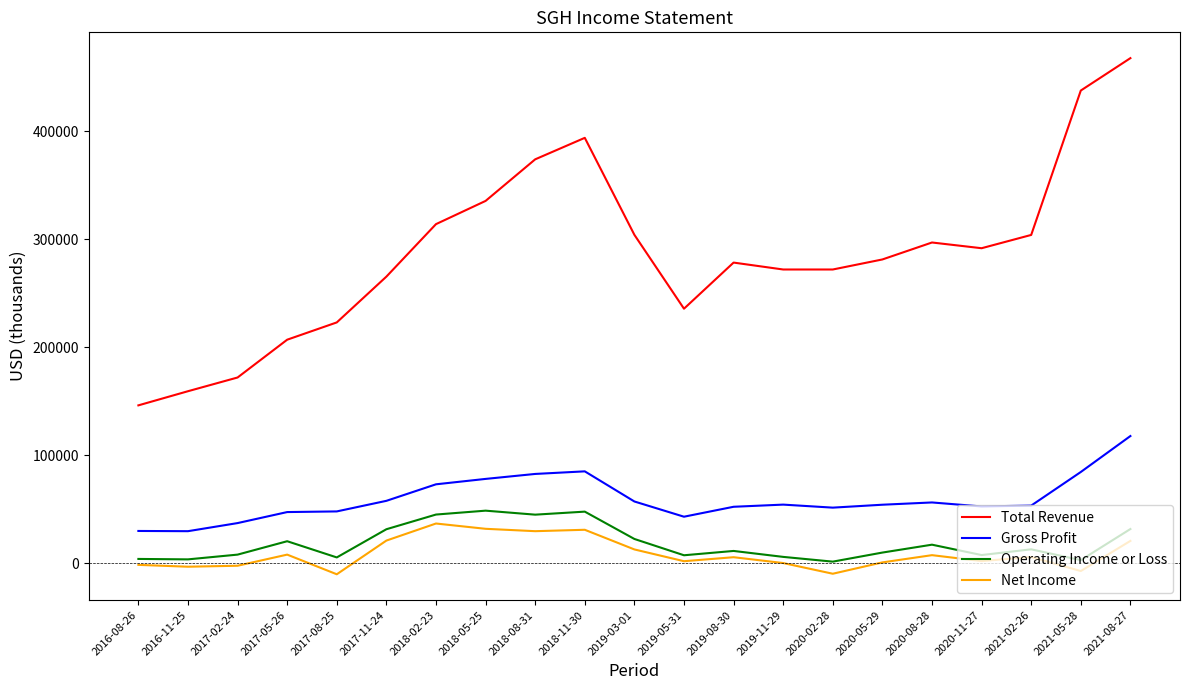

In Gross Profit, how many points are lower than both neighbors (excluding endpoints)?

4